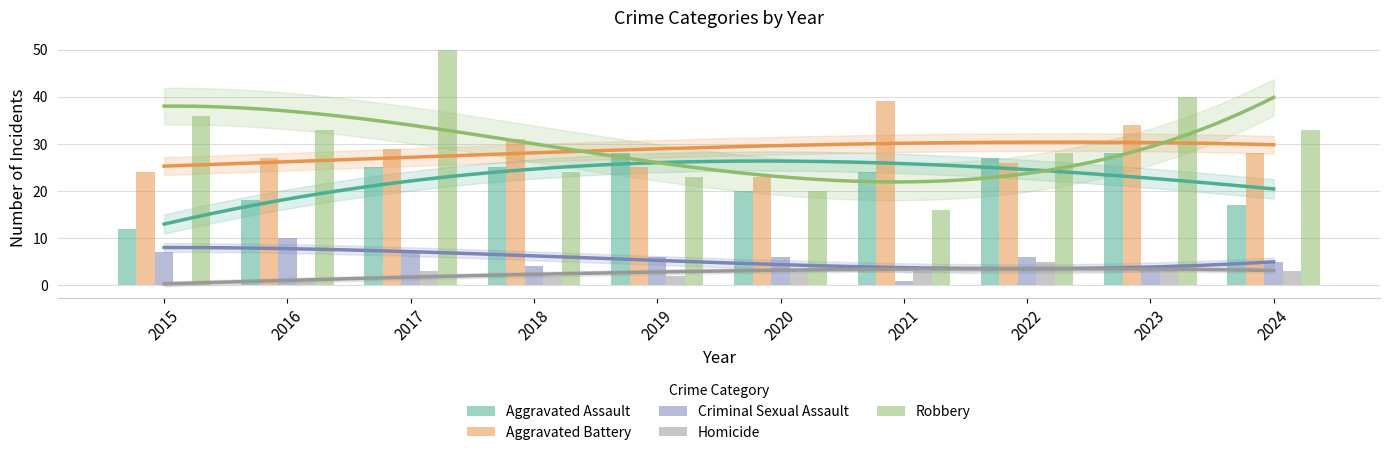

What is the total value across all series at 2018?

86